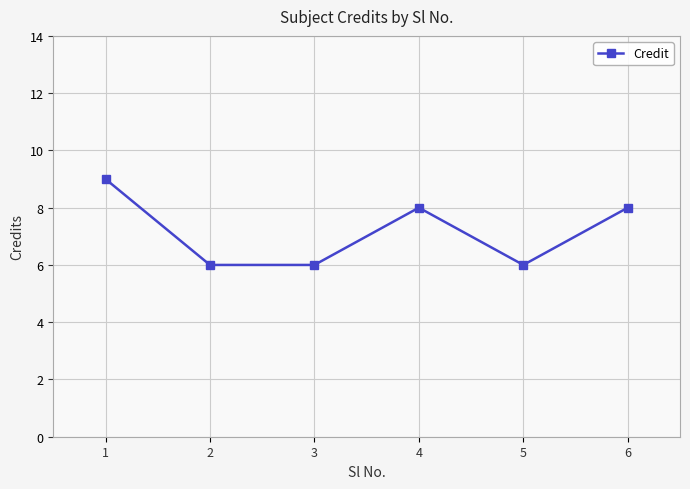

What is the average value?

7